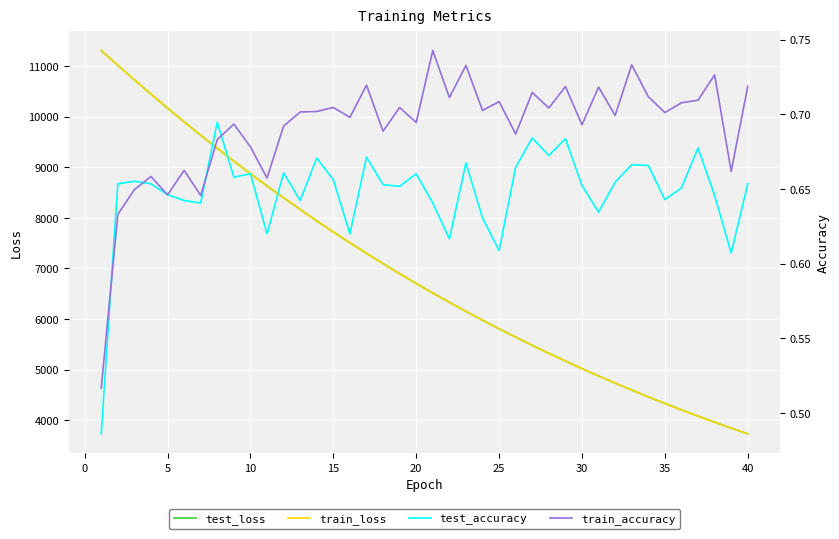

Which series has the widest spread of values?

test_loss